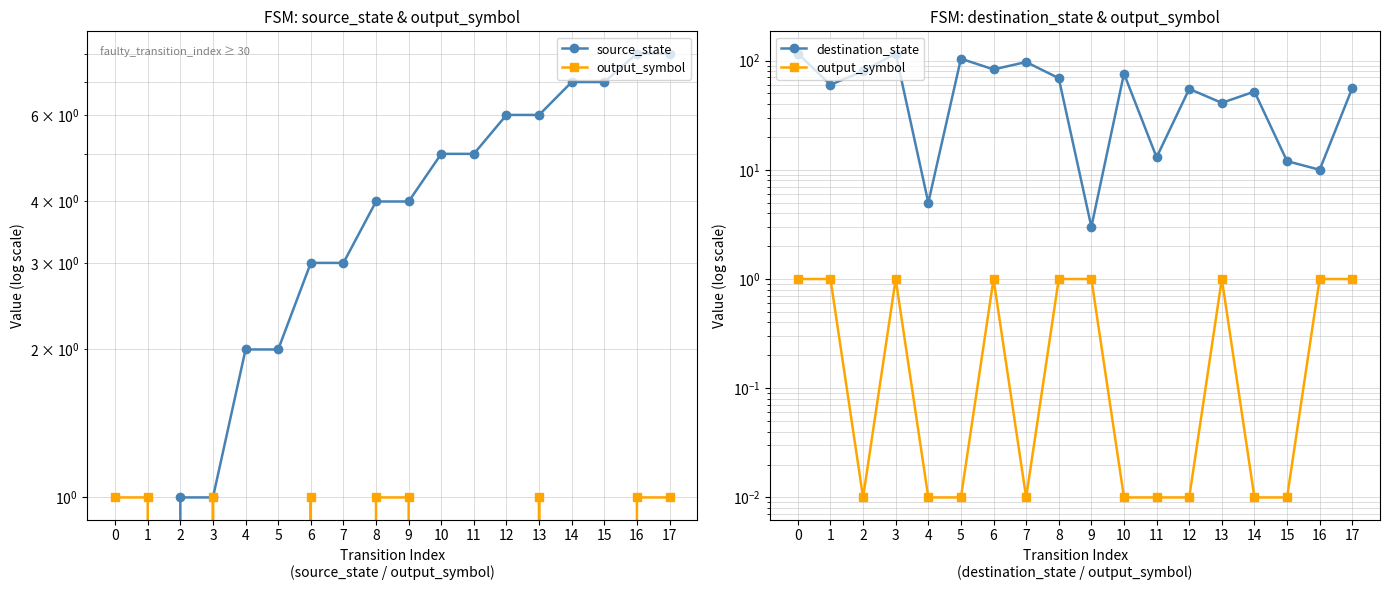

How many values in the source_state series exceed 4?

8